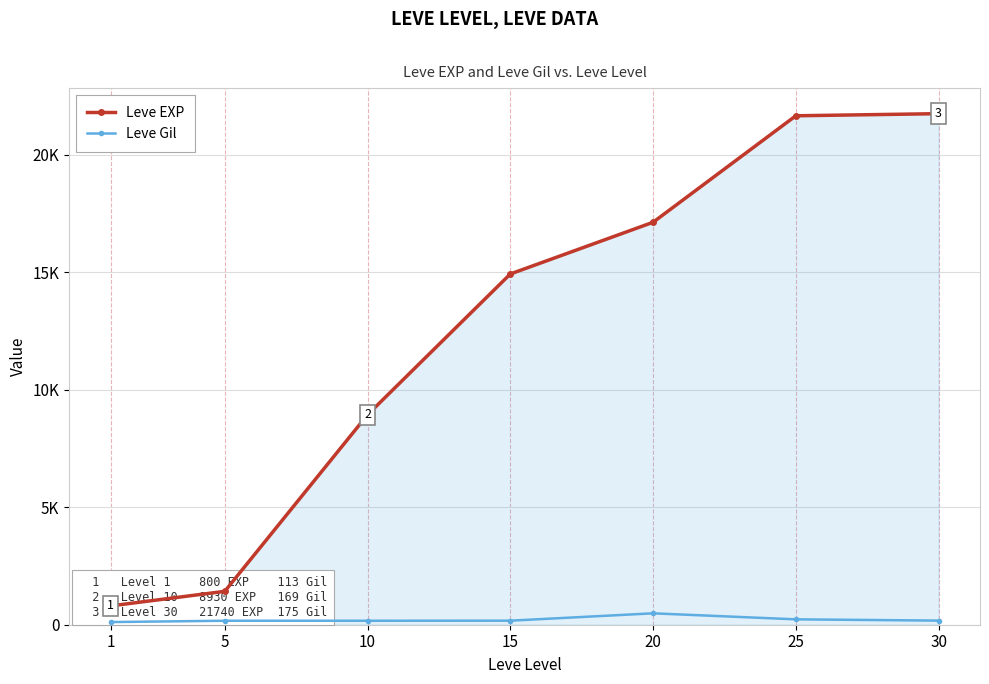

Reading right to left, what are all the values shown in this chart?

Leve EXP: 21740	21650	17120	14920	8930	1420	800
Leve Gil: 175	229	485	172	169	169	113